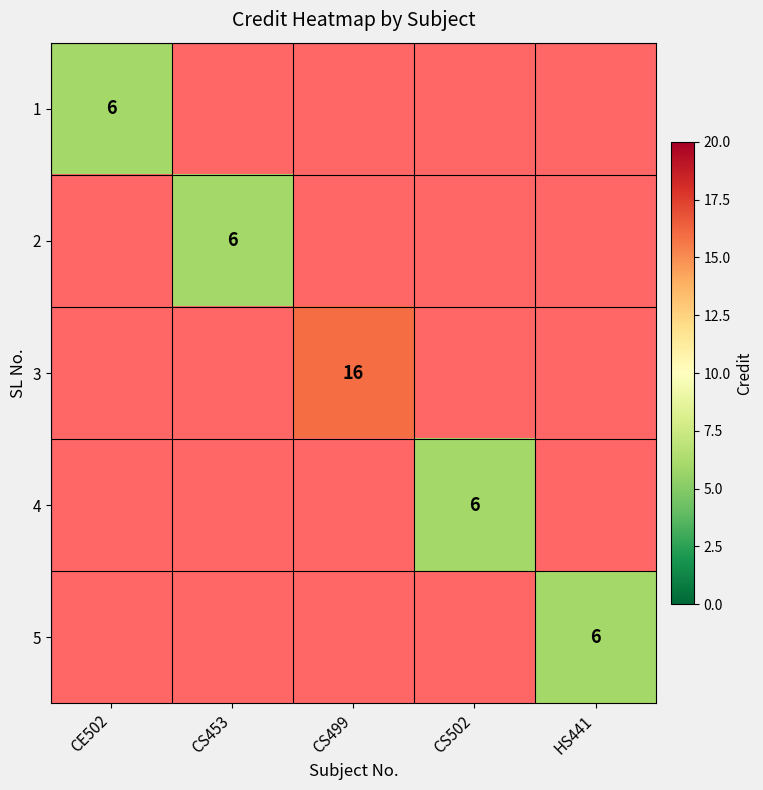

Is it true that 4 equals 9 at CS502?

False